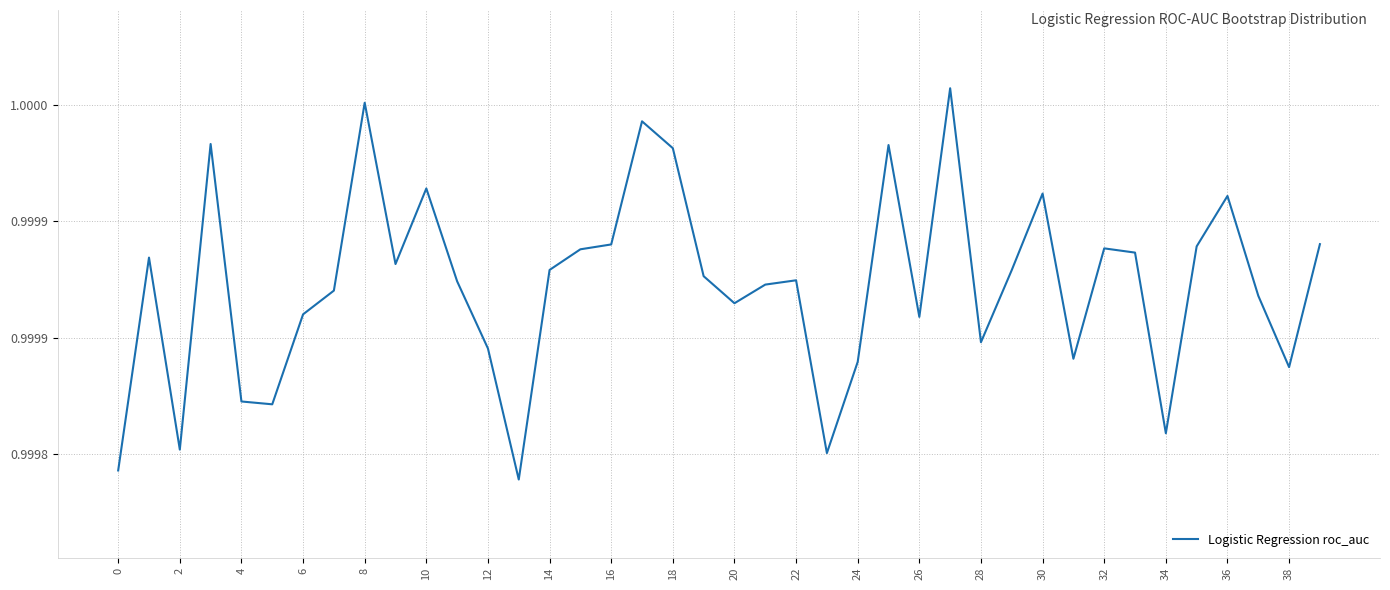

Is this an area chart (filled region under the line)?

No